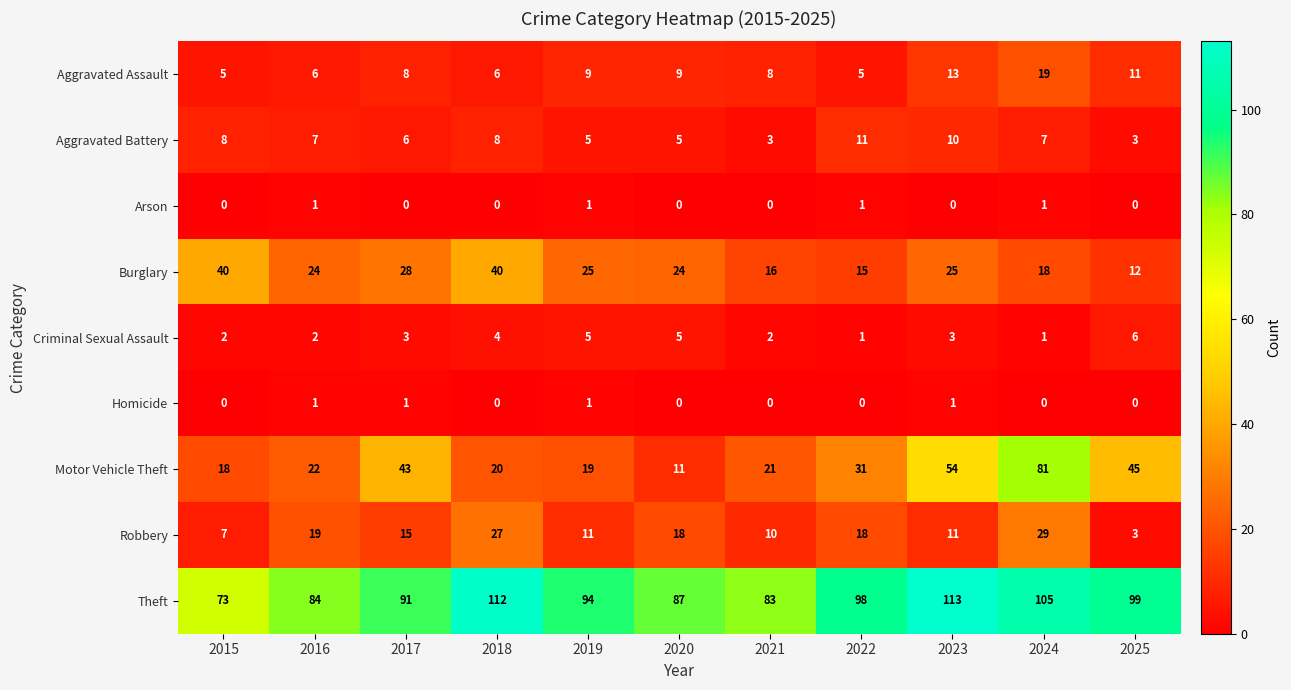

Which category has the lowest value in the Motor Vehicle Theft series?

2020